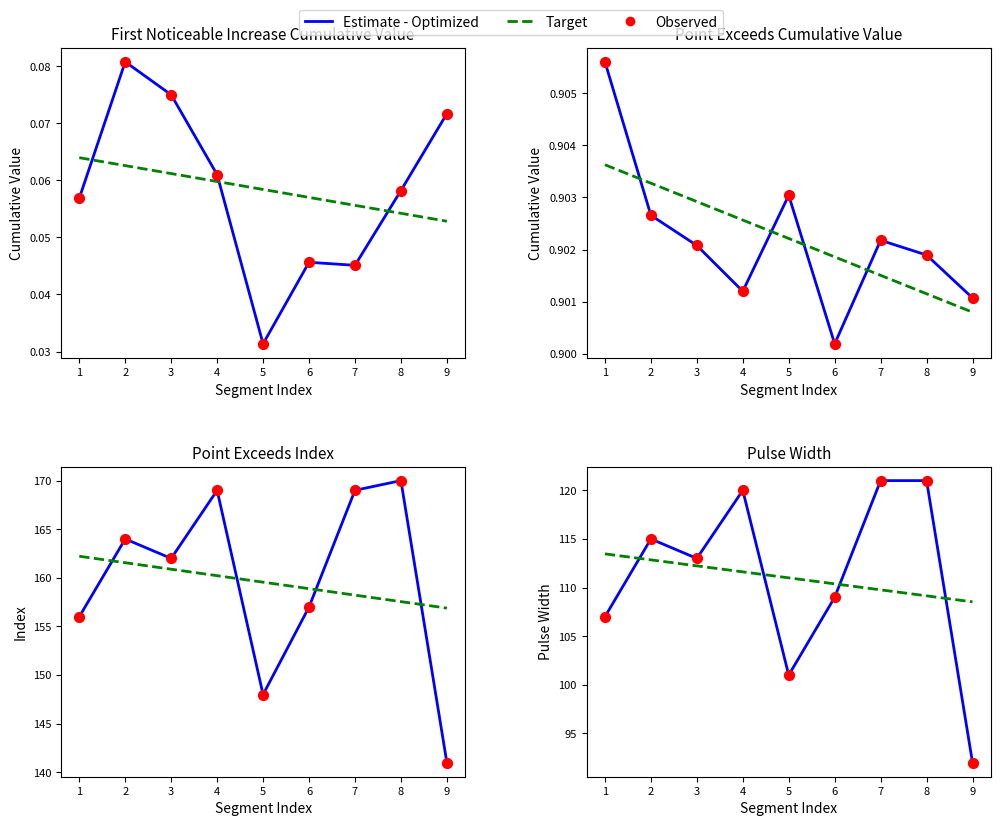

Which series has the largest Y range (max minus min)?

Estimate - Optimized